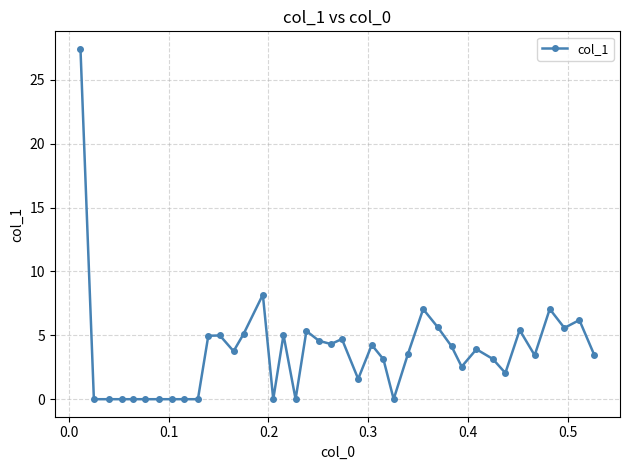

What is the average value?

3.8